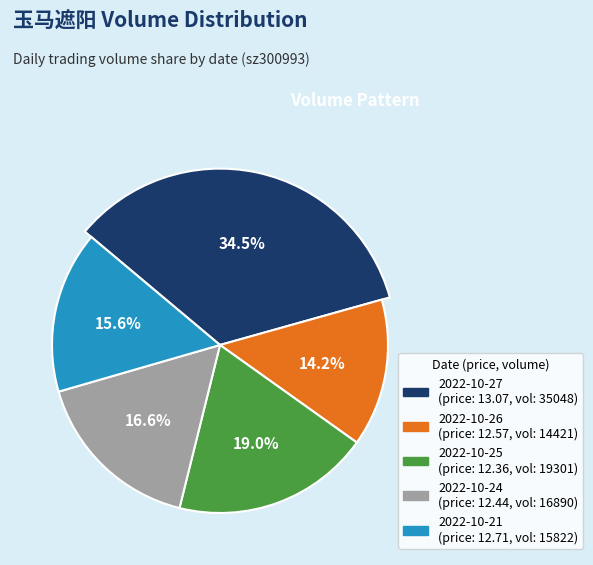

Is there a majority slice in this chart?

No